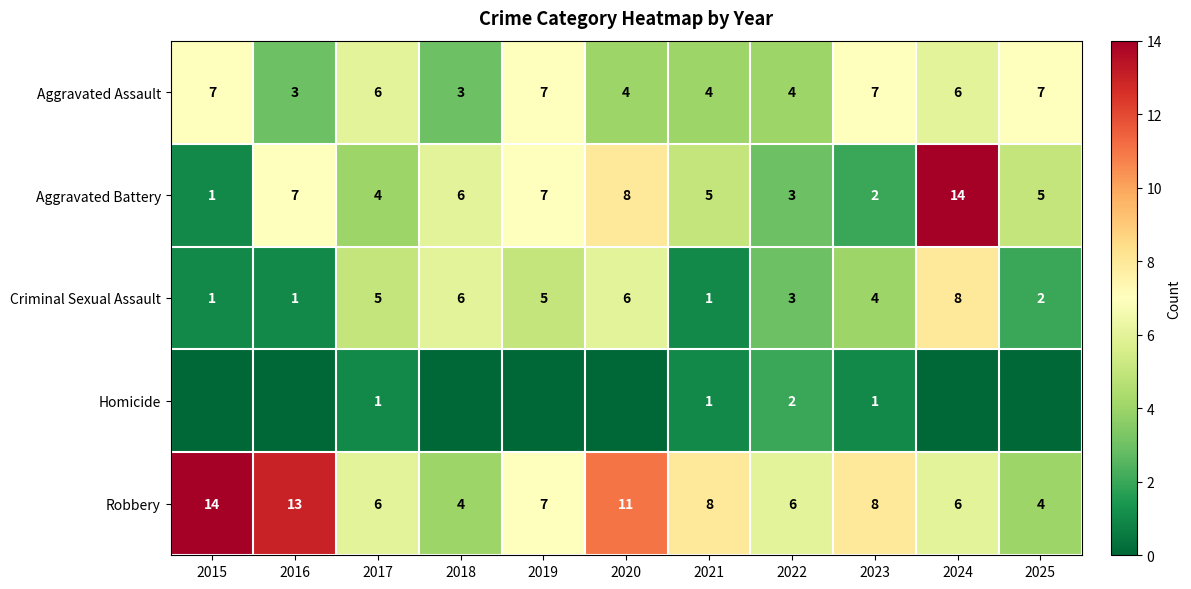

Count the number of data series in this chart.

5